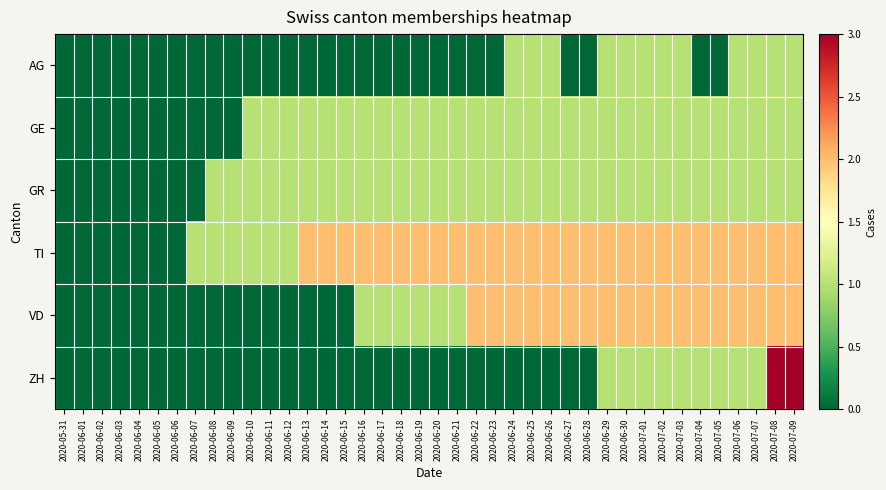

Reading left to right, list all the values displayed in this chart.

AG: 2020-05-31=0	2020-06-01=0	2020-06-02=0	2020-06-03=0	2020-06-04=0	2020-06-05=0	2020-06-06=0	2020-06-07=0	2020-06-08=0	2020-06-09=0	2020-06-10=0	2020-06-11=0	2020-06-12=0	2020-06-13=0	2020-06-14=0	2020-06-15=0	2020-06-16=0	2020-06-17=0	2020-06-18=0	2020-06-19=0	2020-06-20=0	2020-06-21=0	2020-06-22=0	2020-06-23=0	2020-06-24=1	2020-06-25=1	2020-06-26=1	2020-06-27=0	2020-06-28=0	2020-06-29=1	2020-06-30=1	2020-07-01=1	2020-07-02=1	2020-07-03=1	2020-07-04=0	2020-07-05=0	2020-07-06=1	2020-07-07=1	2020-07-08=1	2020-07-09=1
GE: 2020-05-31=0	2020-06-01=0	2020-06-02=0	2020-06-03=0	2020-06-04=0	2020-06-05=0	2020-06-06=0	2020-06-07=0	2020-06-08=0	2020-06-09=0	2020-06-10=1	2020-06-11=1	2020-06-12=1	2020-06-13=1	2020-06-14=1	2020-06-15=1	2020-06-16=1	2020-06-17=1	2020-06-18=1	2020-06-19=1	2020-06-20=1	2020-06-21=1	2020-06-22=1	2020-06-23=1	2020-06-24=1	2020-06-25=1	2020-06-26=1	2020-06-27=1	2020-06-28=1	2020-06-29=1	2020-06-30=1	2020-07-01=1	2020-07-02=1	2020-07-03=1	2020-07-04=1	2020-07-05=1	2020-07-06=1	2020-07-07=1	2020-07-08=1	2020-07-09=1
GR: 2020-05-31=0	2020-06-01=0	2020-06-02=0	2020-06-03=0	2020-06-04=0	2020-06-05=0	2020-06-06=0	2020-06-07=0	2020-06-08=1	2020-06-09=1	2020-06-10=1	2020-06-11=1	2020-06-12=1	2020-06-13=1	2020-06-14=1	2020-06-15=1	2020-06-16=1	2020-06-17=1	2020-06-18=1	2020-06-19=1	2020-06-20=1	2020-06-21=1	2020-06-22=1	2020-06-23=1	2020-06-24=1	2020-06-25=1	2020-06-26=1	2020-06-27=1	2020-06-28=1	2020-06-29=1	2020-06-30=1	2020-07-01=1	2020-07-02=1	2020-07-03=1	2020-07-04=1	2020-07-05=1	2020-07-06=1	2020-07-07=1	2020-07-08=1	2020-07-09=1
TI: 2020-05-31=0	2020-06-01=0	2020-06-02=0	2020-06-03=0	2020-06-04=0	2020-06-05=0	2020-06-06=0	2020-06-07=1	2020-06-08=1	2020-06-09=1	2020-06-10=1	2020-06-11=1	2020-06-12=1	2020-06-13=2	2020-06-14=2	2020-06-15=2	2020-06-16=2	2020-06-17=2	2020-06-18=2	2020-06-19=2	2020-06-20=2	2020-06-21=2	2020-06-22=2	2020-06-23=2	2020-06-24=2	2020-06-25=2	2020-06-26=2	2020-06-27=2	2020-06-28=2	2020-06-29=2	2020-06-30=2	2020-07-01=2	2020-07-02=2	2020-07-03=2	2020-07-04=2	2020-07-05=2	2020-07-06=2	2020-07-07=2	2020-07-08=2	2020-07-09=2
VD: 2020-05-31=0	2020-06-01=0	2020-06-02=0	2020-06-03=0	2020-06-04=0	2020-06-05=0	2020-06-06=0	2020-06-07=0	2020-06-08=0	2020-06-09=0	2020-06-10=0	2020-06-11=0	2020-06-12=0	2020-06-13=0	2020-06-14=0	2020-06-15=0	2020-06-16=1	2020-06-17=1	2020-06-18=1	2020-06-19=1	2020-06-20=1	2020-06-21=1	2020-06-22=2	2020-06-23=2	2020-06-24=2	2020-06-25=2	2020-06-26=2	2020-06-27=2	2020-06-28=2	2020-06-29=2	2020-06-30=2	2020-07-01=2	2020-07-02=2	2020-07-03=2	2020-07-04=2	2020-07-05=2	2020-07-06=2	2020-07-07=2	2020-07-08=2	2020-07-09=2
ZH: 2020-05-31=0	2020-06-01=0	2020-06-02=0	2020-06-03=0	2020-06-04=0	2020-06-05=0	2020-06-06=0	2020-06-07=0	2020-06-08=0	2020-06-09=0	2020-06-10=0	2020-06-11=0	2020-06-12=0	2020-06-13=0	2020-06-14=0	2020-06-15=0	2020-06-16=0	2020-06-17=0	2020-06-18=0	2020-06-19=0	2020-06-20=0	2020-06-21=0	2020-06-22=0	2020-06-23=0	2020-06-24=0	2020-06-25=0	2020-06-26=0	2020-06-27=0	2020-06-28=0	2020-06-29=1	2020-06-30=1	2020-07-01=1	2020-07-02=1	2020-07-03=1	2020-07-04=1	2020-07-05=1	2020-07-06=1	2020-07-07=1	2020-07-08=3	2020-07-09=3